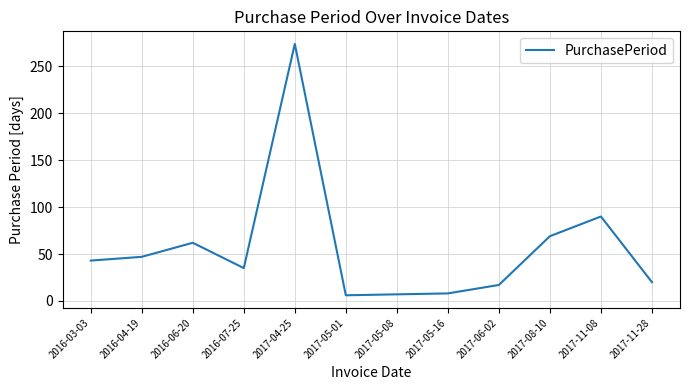

At which category does the data reach its first local valley?

2016-07-25